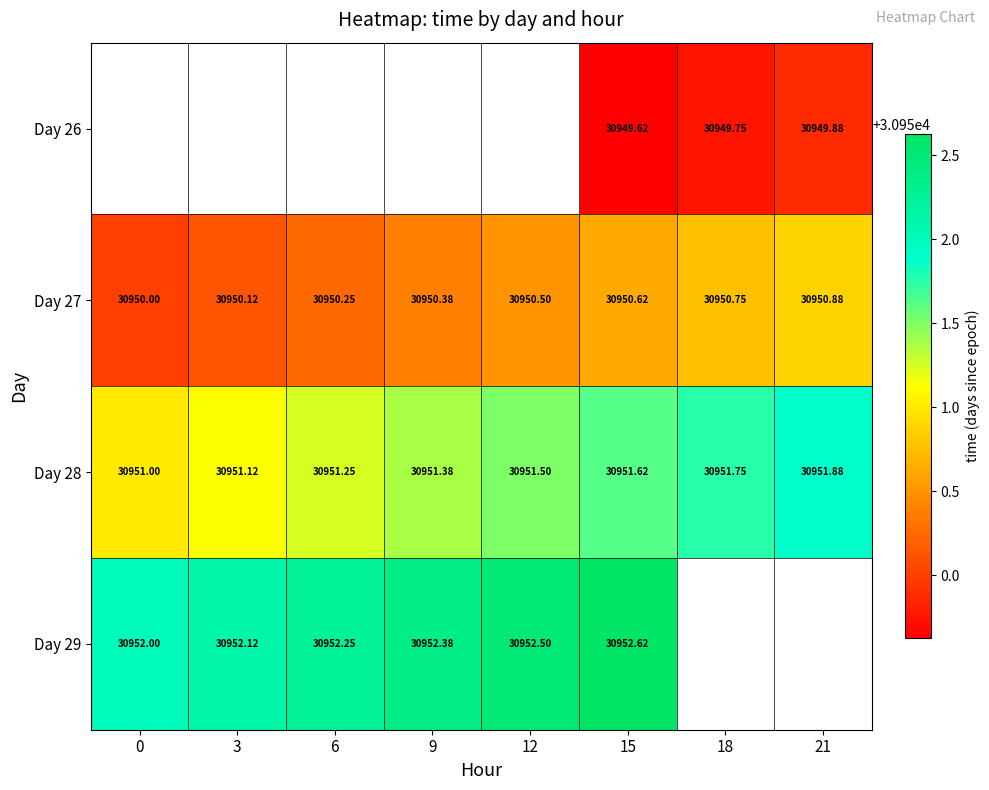

Is it true that row_0 equals 20996.7 at 18?

False